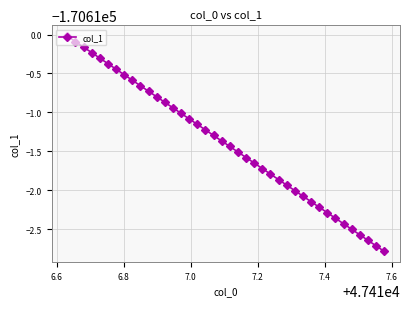

Is this an area chart (filled region under the line)?

No